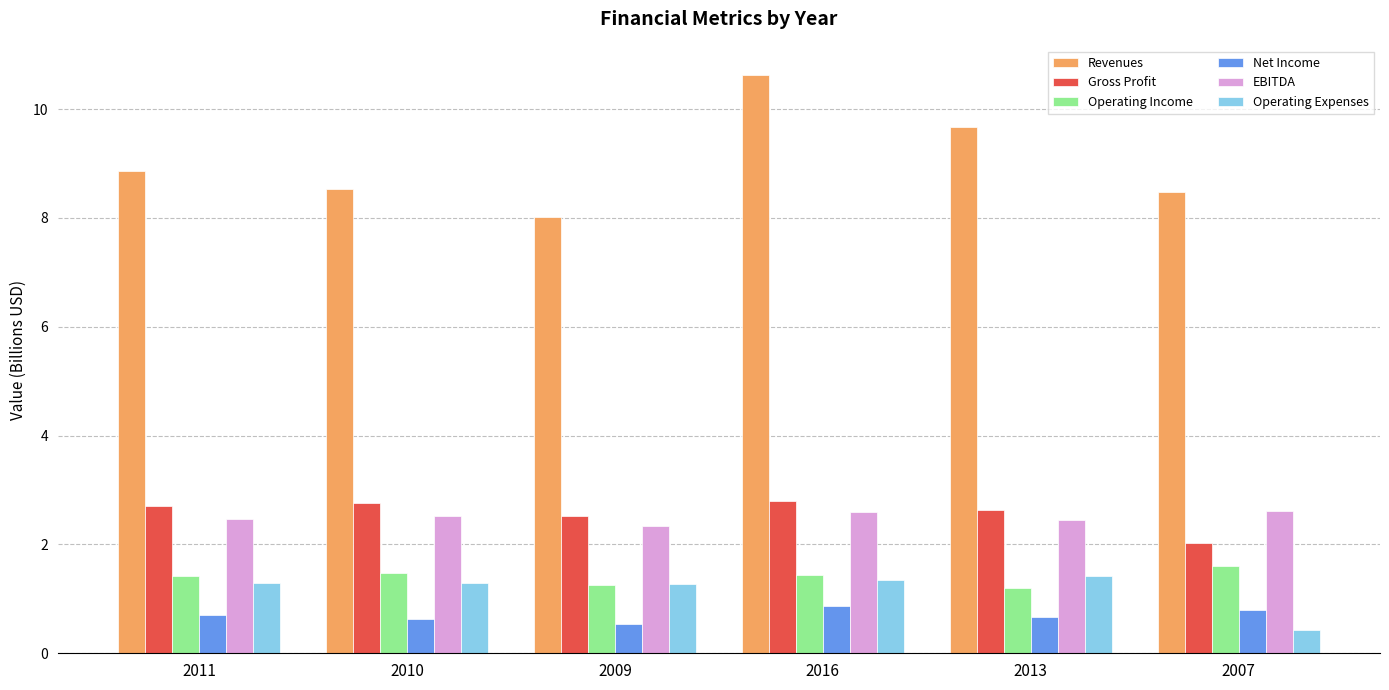

Which series has the largest range (max minus min)?

Revenues